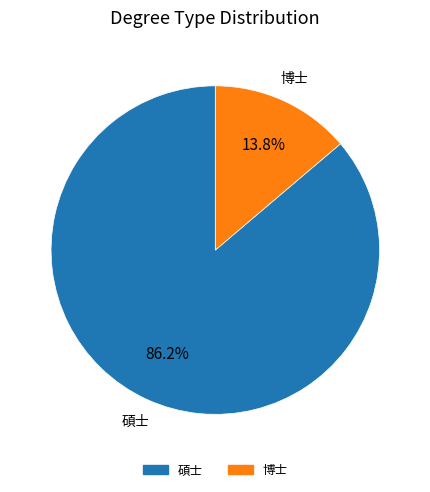

The 博士 slice represents 6% of the pie. True or false?

False